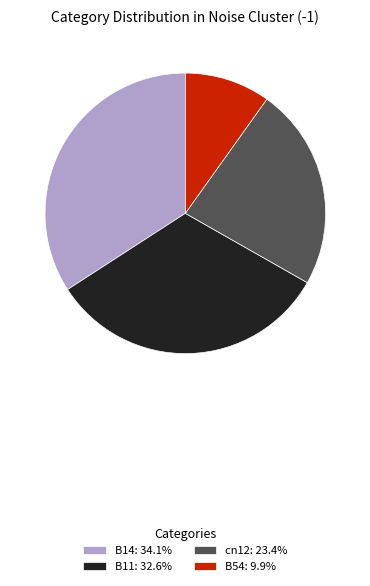

What is the smallest slice in the pie chart?

B54